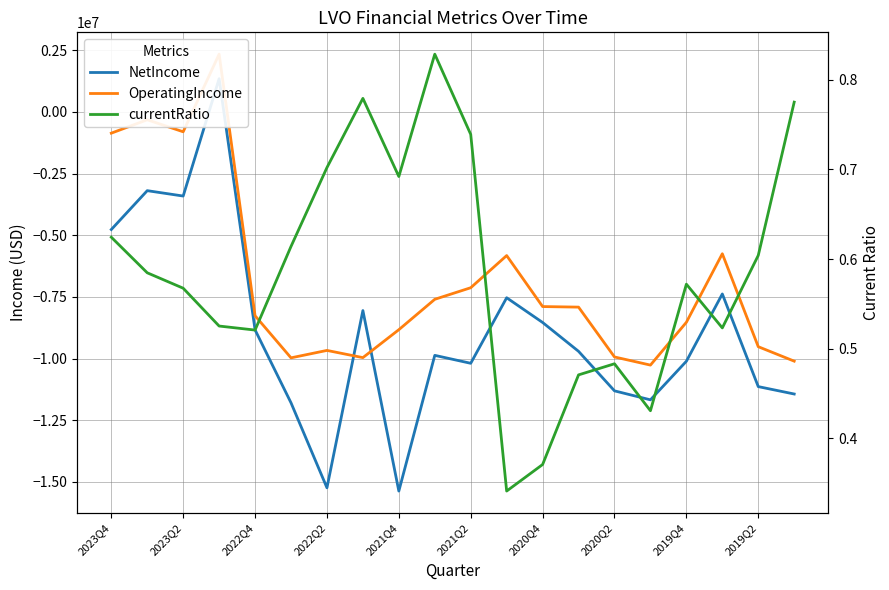

Is the value of OperatingIncome at 13 greater than the value of NetIncome at 2020Q4?

Yes